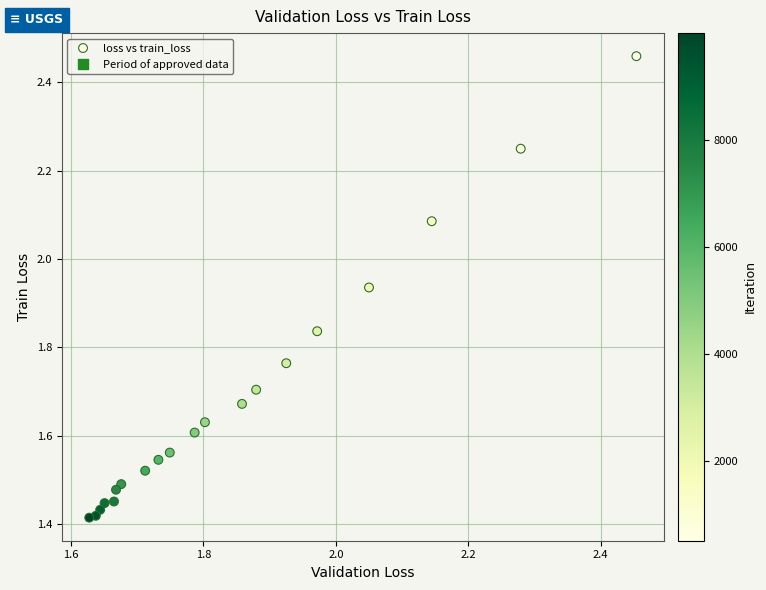

What is the range of Y values (max minus min)?

1.0